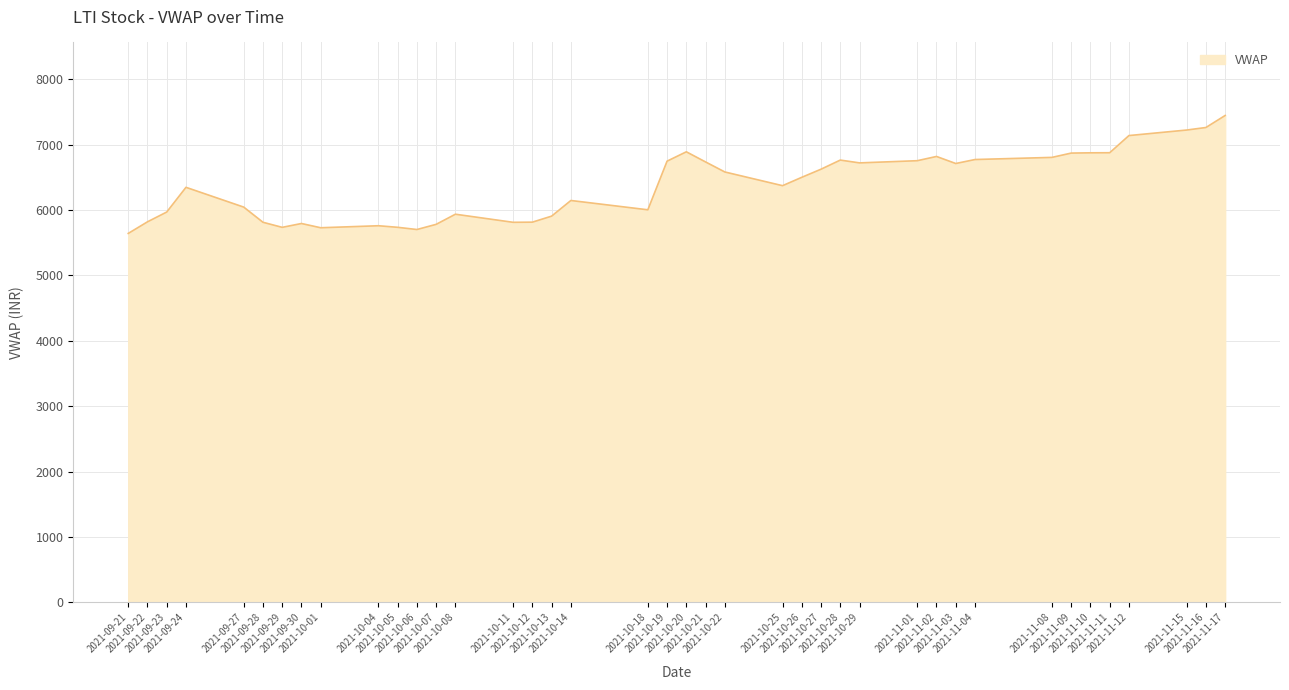

What is the difference between the maximum and second lowest values?

1743.8